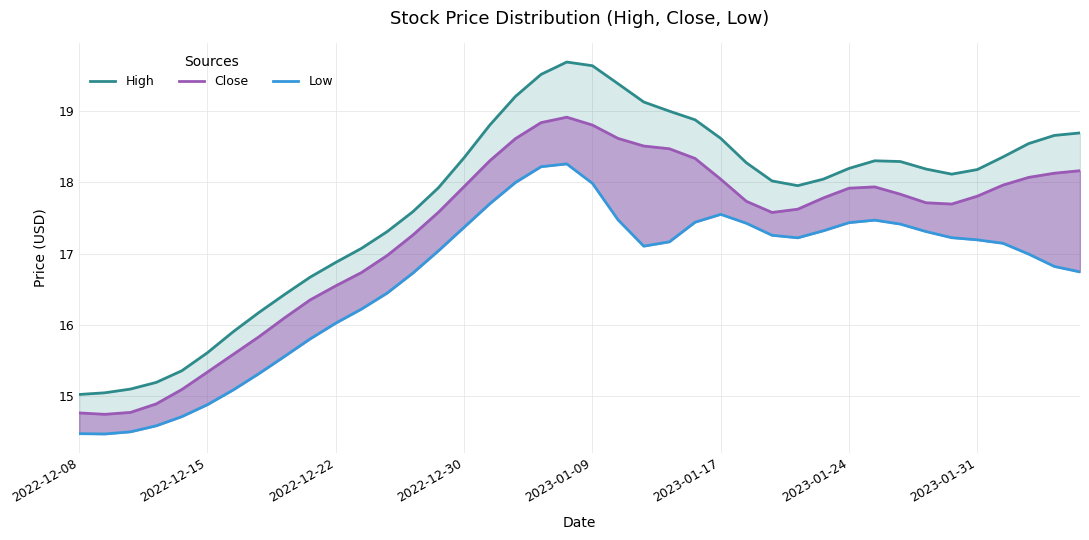

Rank the series by their maximum value, from lowest to highest.

Low, Close, High